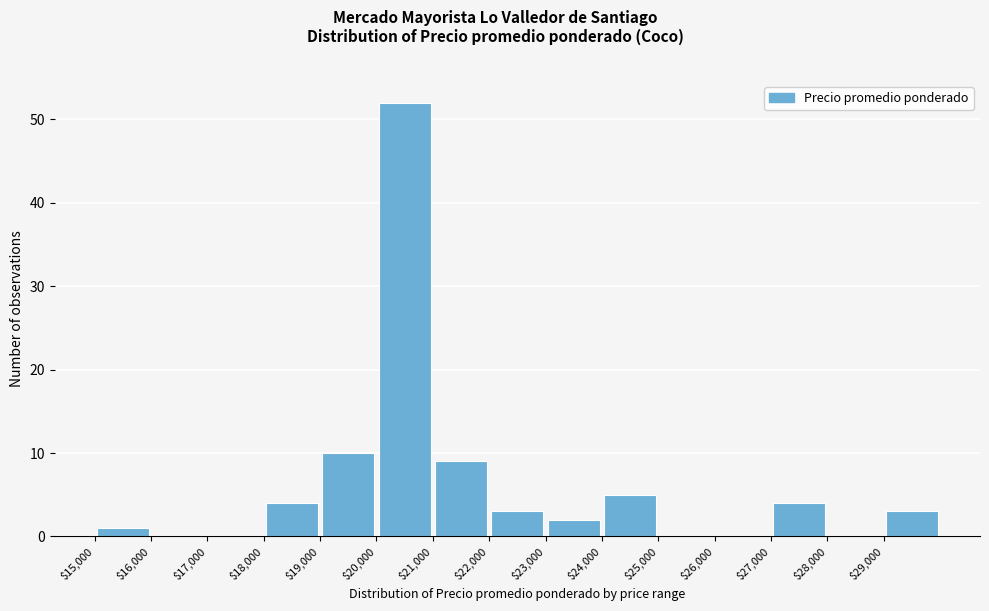

Reading left to right, transcribe this chart: for each bar, give the range it covers on the x-axis and its height. The values are not printed on the chart, so give them approximately, as read against the axis.

15000 to 16000: 1
16000 to 17000: 0
17000 to 18000: 0
18000 to 19000: 4
19000 to 20000: 10
20000 to 21000: 52
21000 to 22000: 9
22000 to 23000: 3
23000 to 24000: 2
24000 to 25000: 5
25000 to 26000: 0
26000 to 27000: 0
27000 to 28000: 4
28000 to 29000: 0
29000 to 30000: 3